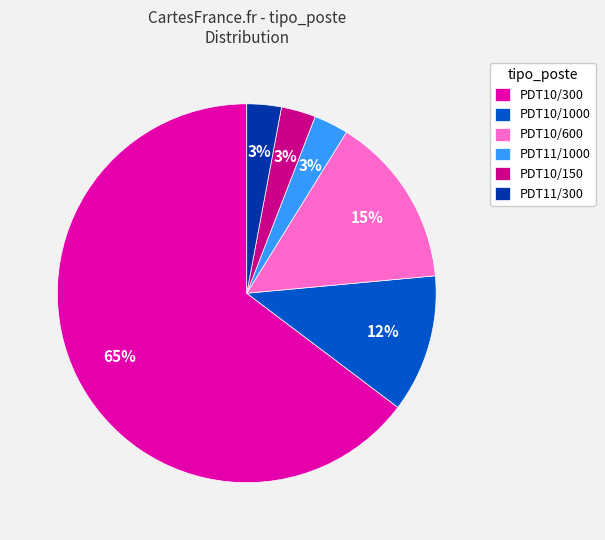

Between PDT10/600 and PDT11/300, which is larger?

PDT10/600